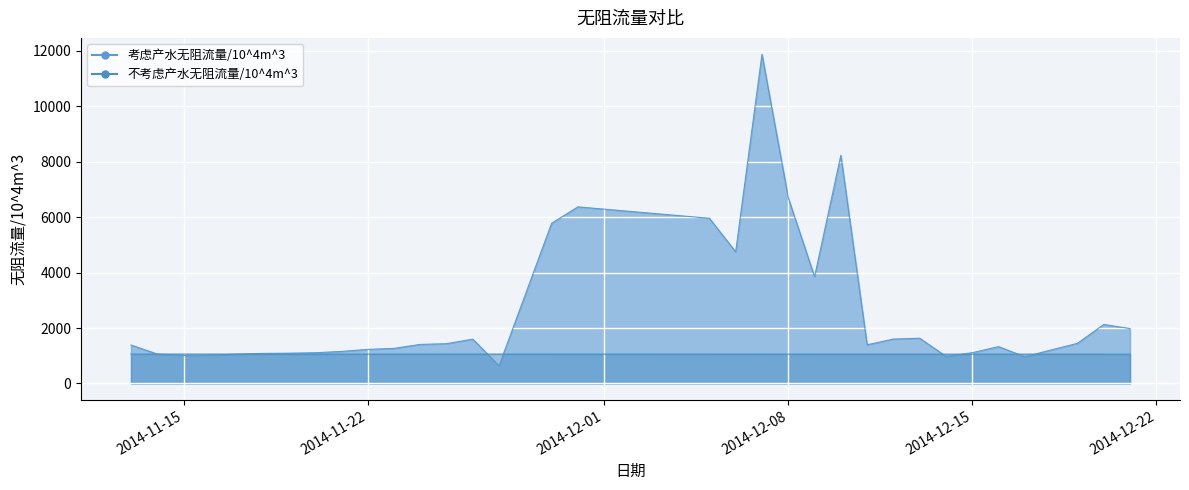

Is it true that 不考虑产水无阻流量/10^4m^3 equals 329.8 at 2014-11-22?

False